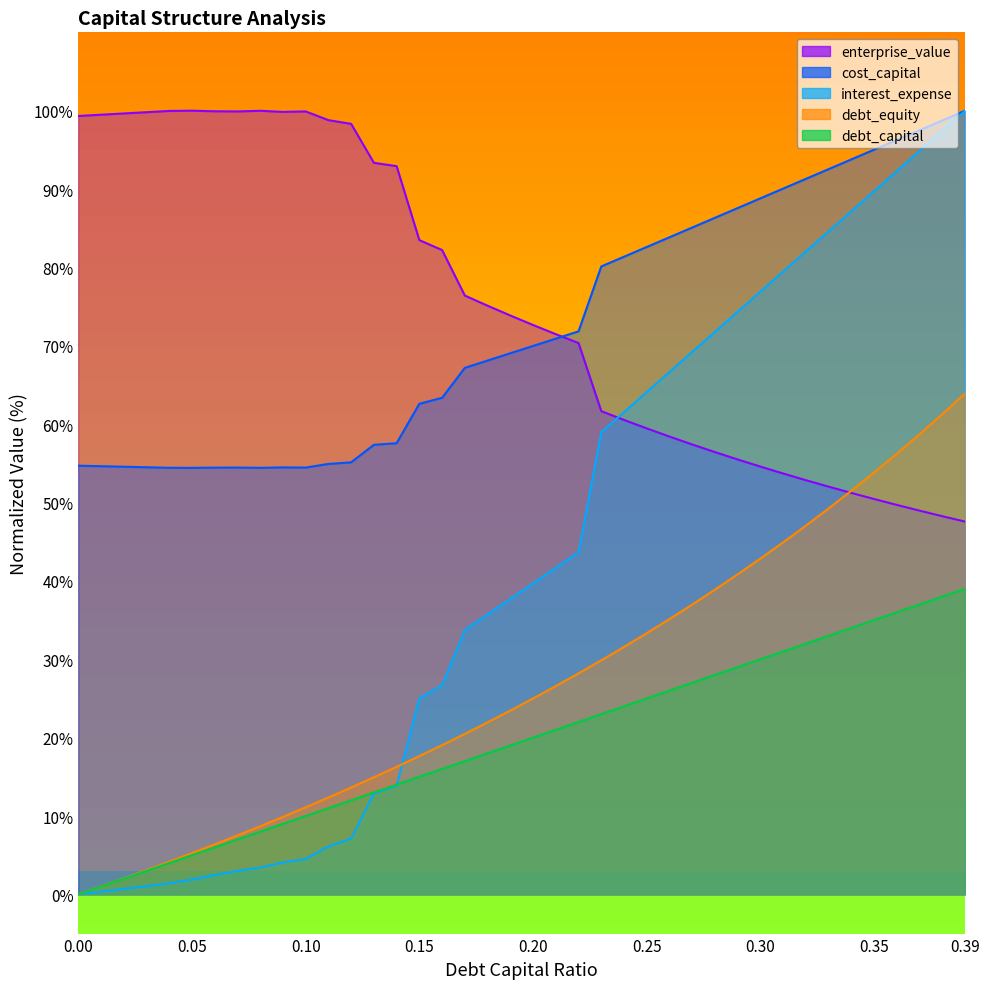

Where does the debt_capital series first go above 20?

0.21